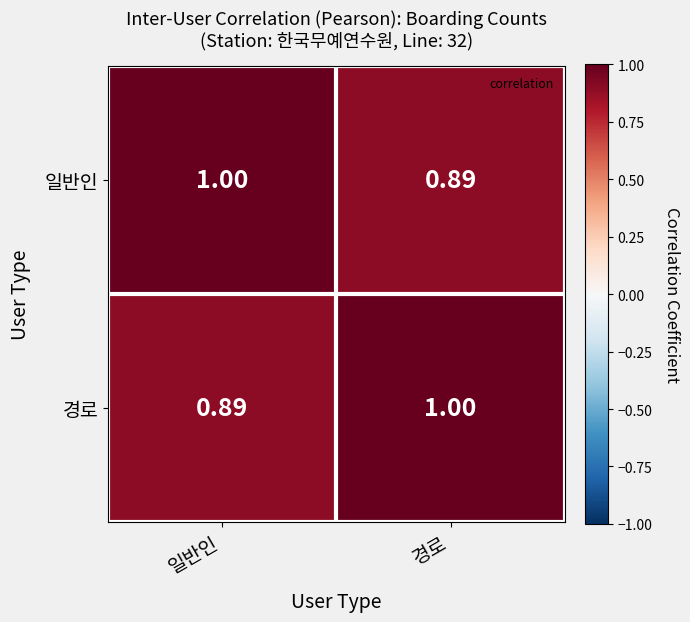

At which label is 일반인 closest to 0?

경로